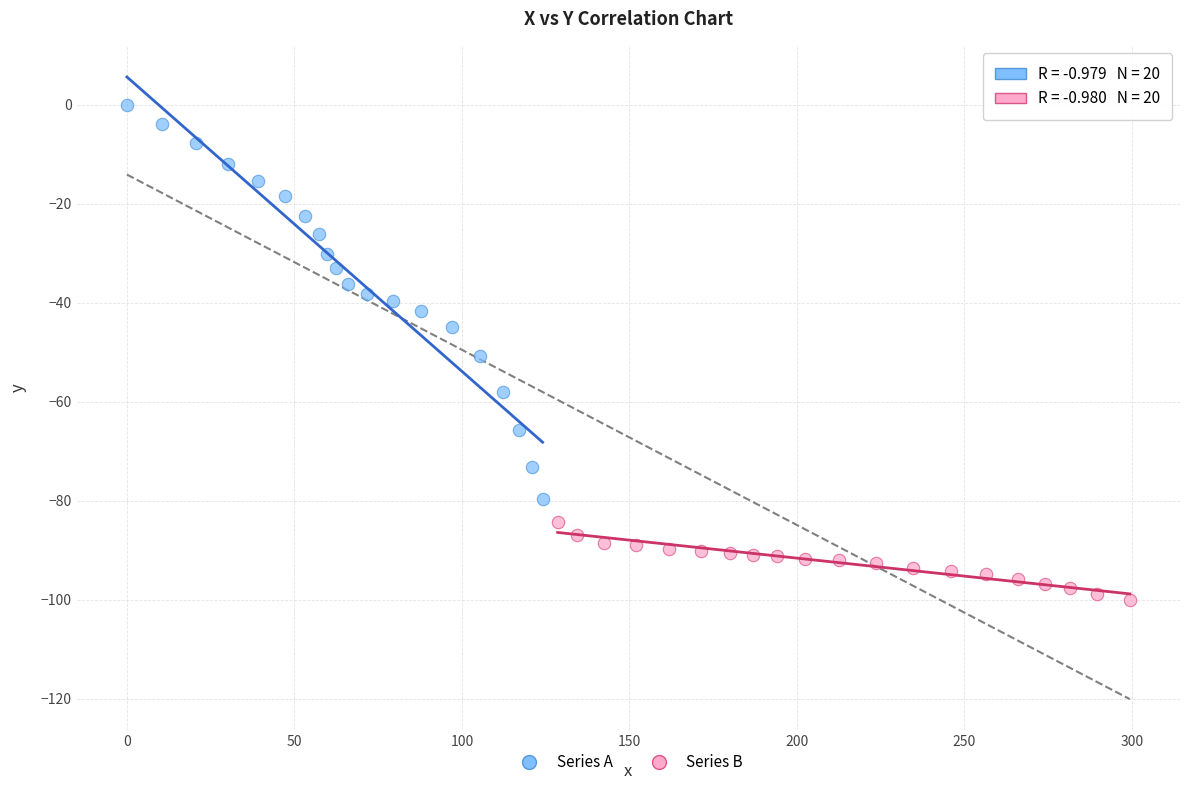

Which series contains the lowest Y value?

Series B